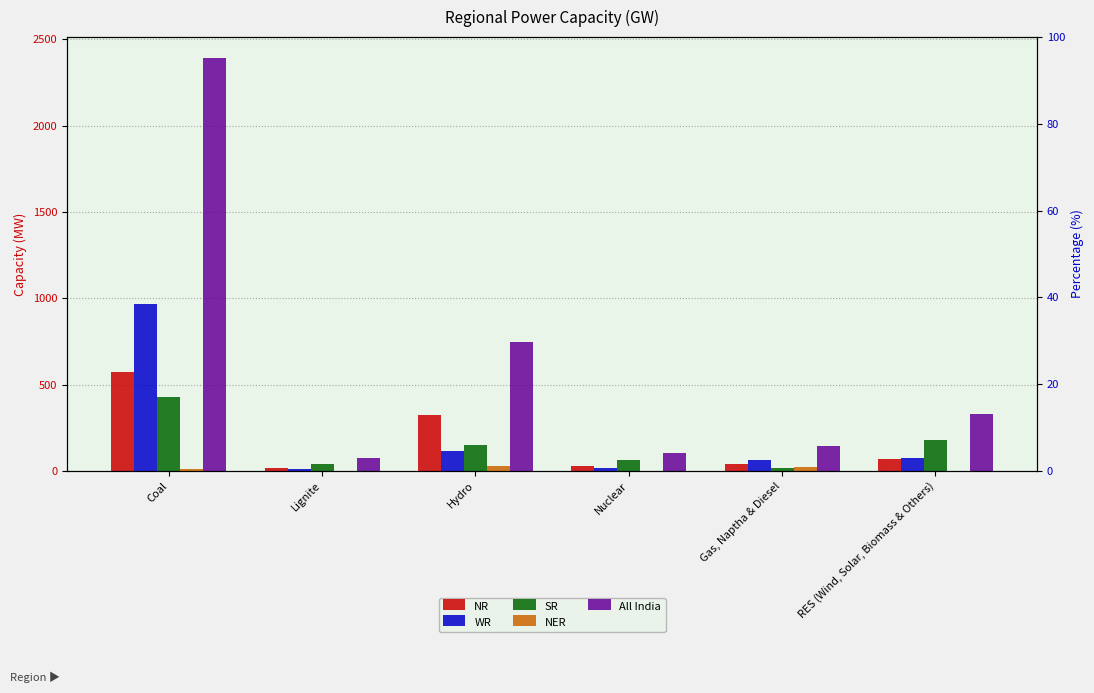

What position from the right is Coal?

6